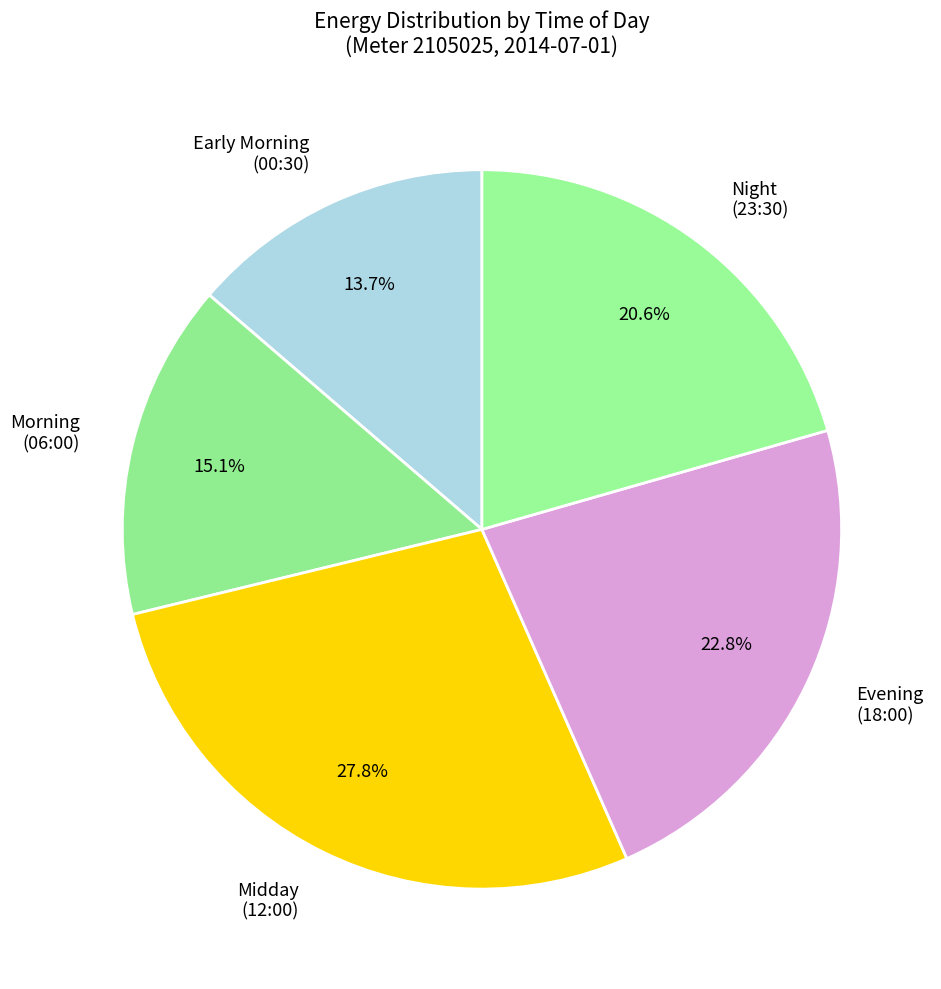

How many slices are in this pie chart?

5